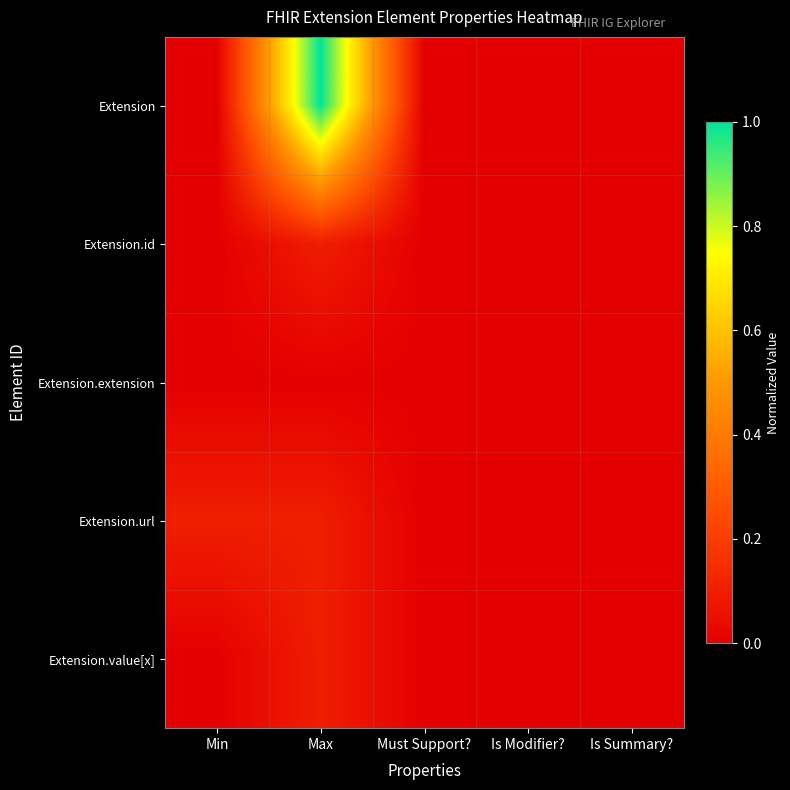

Rank the series by their maximum value, from lowest to highest.

Extension.extension, Extension.id, Extension.url, Extension.value[x], Extension